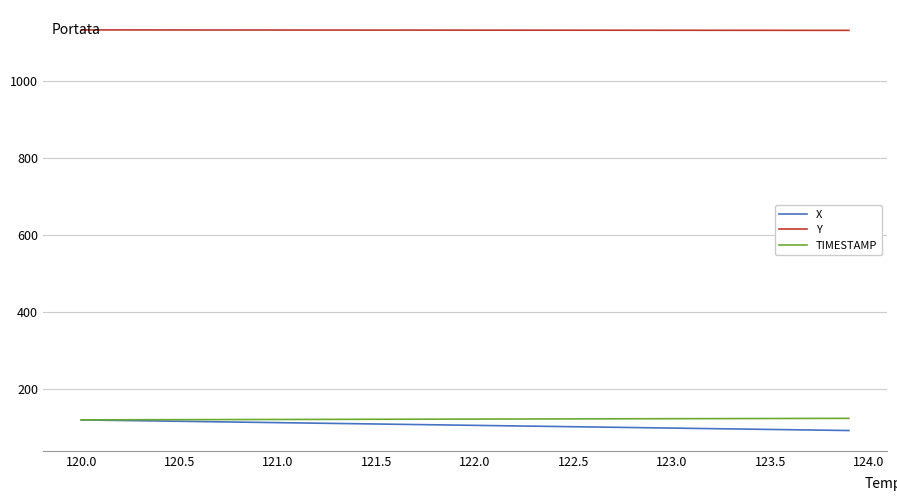

Which series has the widest spread of values?

X